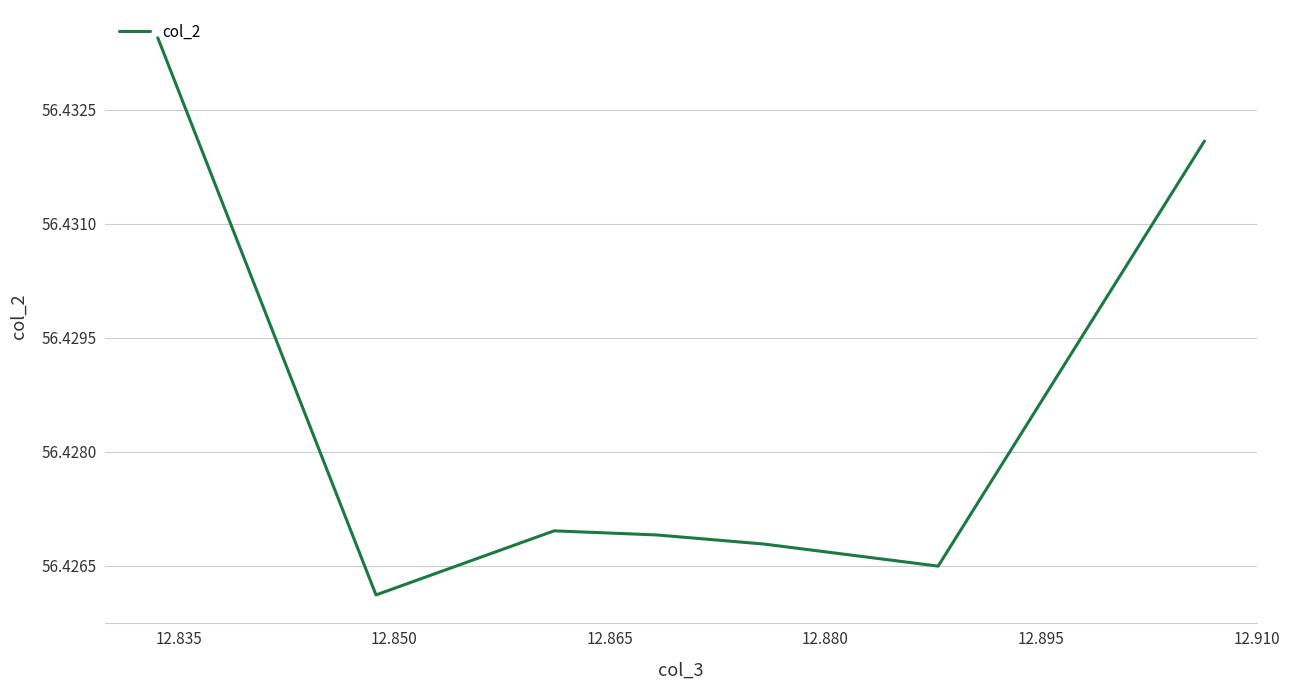

True or false: the data has more than 2 interior local peaks.

False